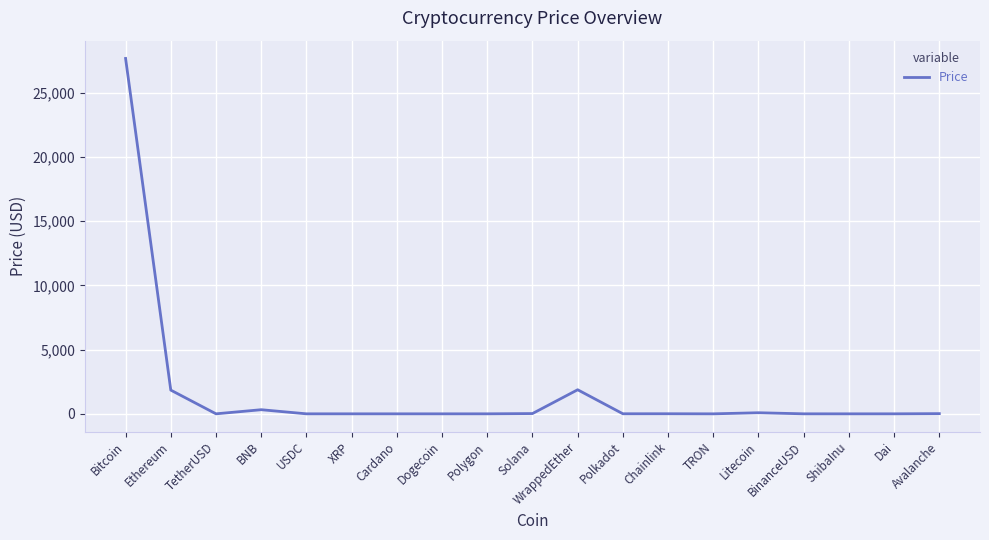

Between WrappedEther and ShibaInu, which is larger?

WrappedEther